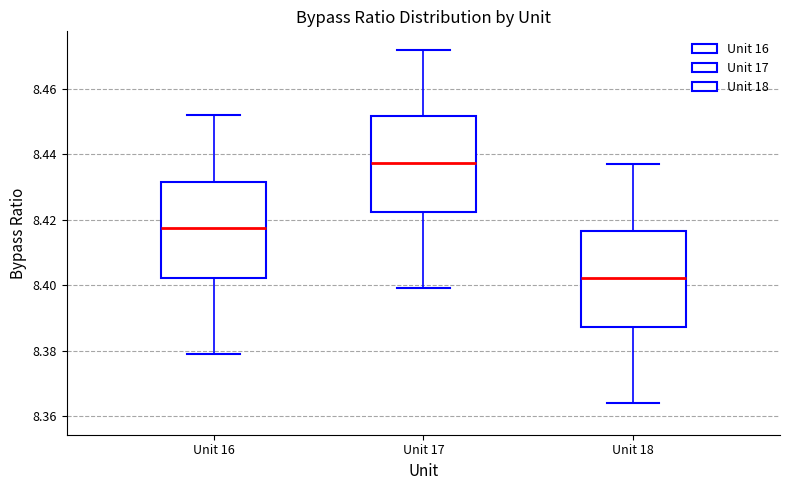

Reading left to right, transcribe this box plot: for each box, give where its median line is, the range the box spans, and where its two whiskers end, as read against the y-axis. The values are not printed on the chart, so give them approximately, as read against the axis.

Unit 16: median 8.418, box 8.402 to 8.432, whiskers 8.380 to 8.452
Unit 17: median 8.438, box 8.422 to 8.452, whiskers 8.400 to 8.472
Unit 18: median 8.402, box 8.388 to 8.416, whiskers 8.364 to 8.438